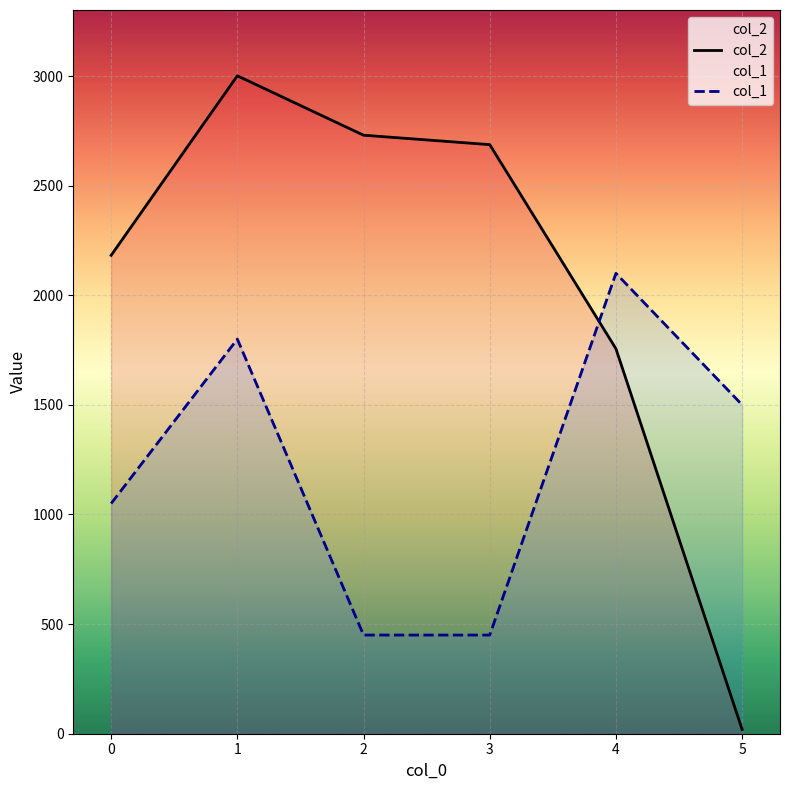

At which label does col_1 first exceed 1500?

1